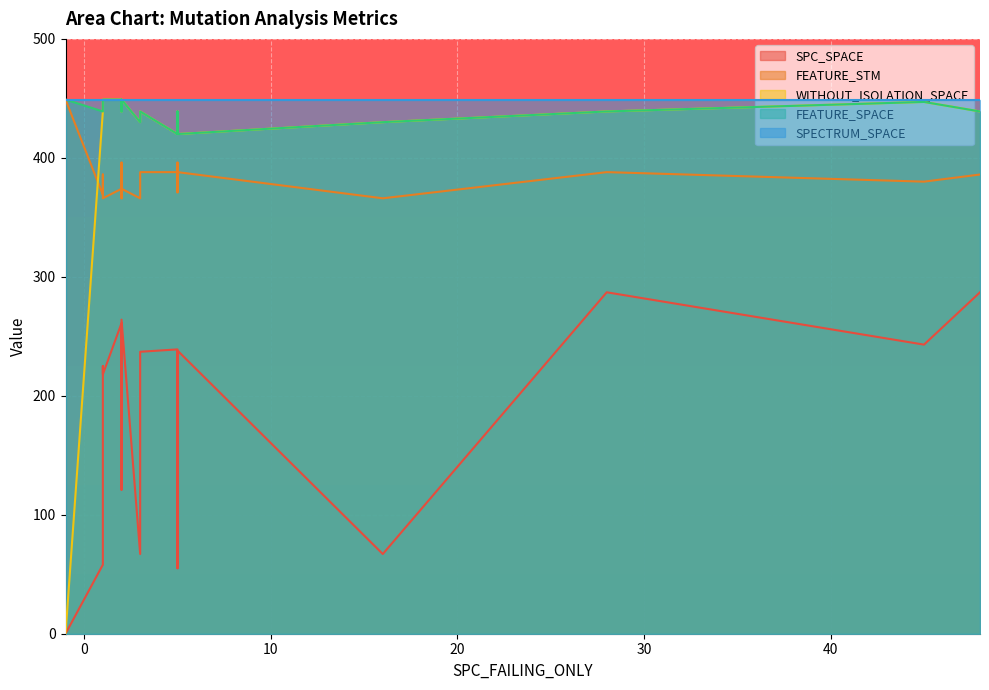

What is the difference between the maximum and second lowest values in the FEATURE_SPACE series?

29